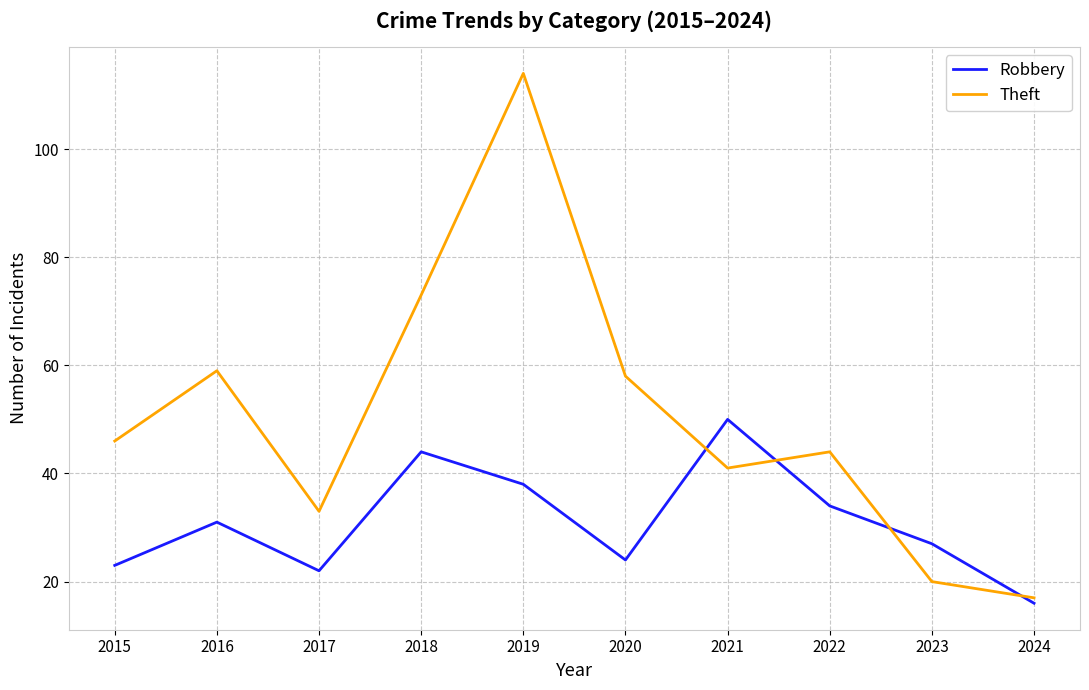

Between 2017 and 2021, which series saw the biggest shift?

Robbery